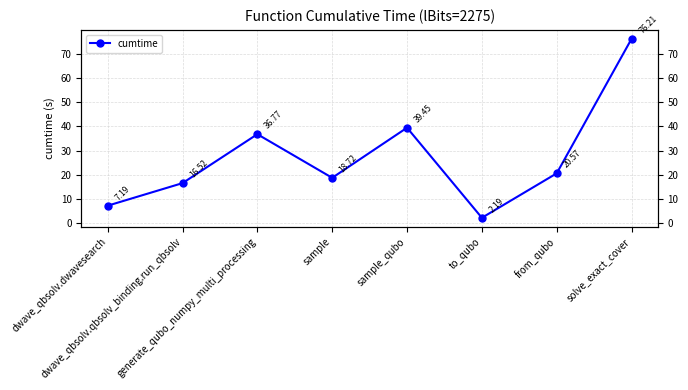

Reading right to left, list all the values displayed in this chart.

solve_exact_cover=76.2	from_qubo=20.6	to_qubo=2.2	sample_qubo=39.4	sample=18.7	generate_qubo_numpy_multi_processing=36.8	dwave_qbsolv.qbsolv_binding.run_qbsolv=16.5	dwave_qbsolv.dwavesearch=7.2